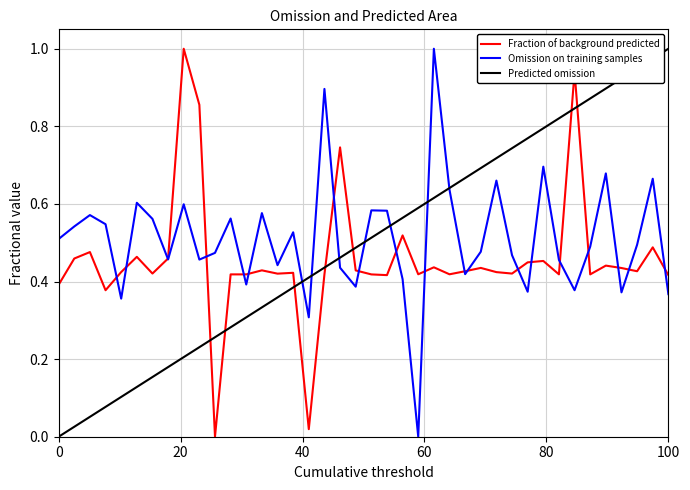

How many positive values does the Omission on training samples series have?

39